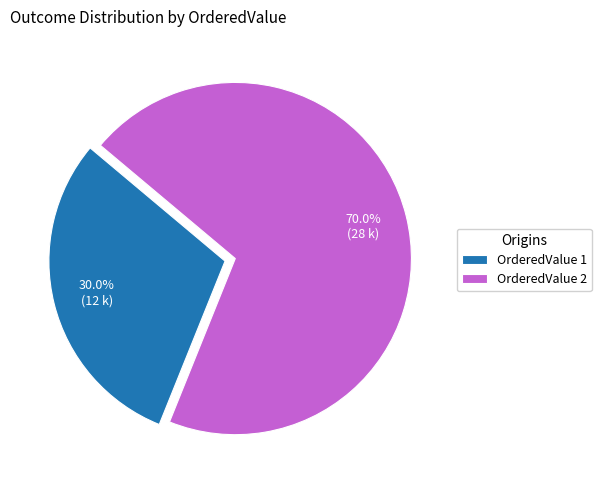

Approximately how many times larger is the value at OrderedValue 2 compared to OrderedValue 1?

2.3